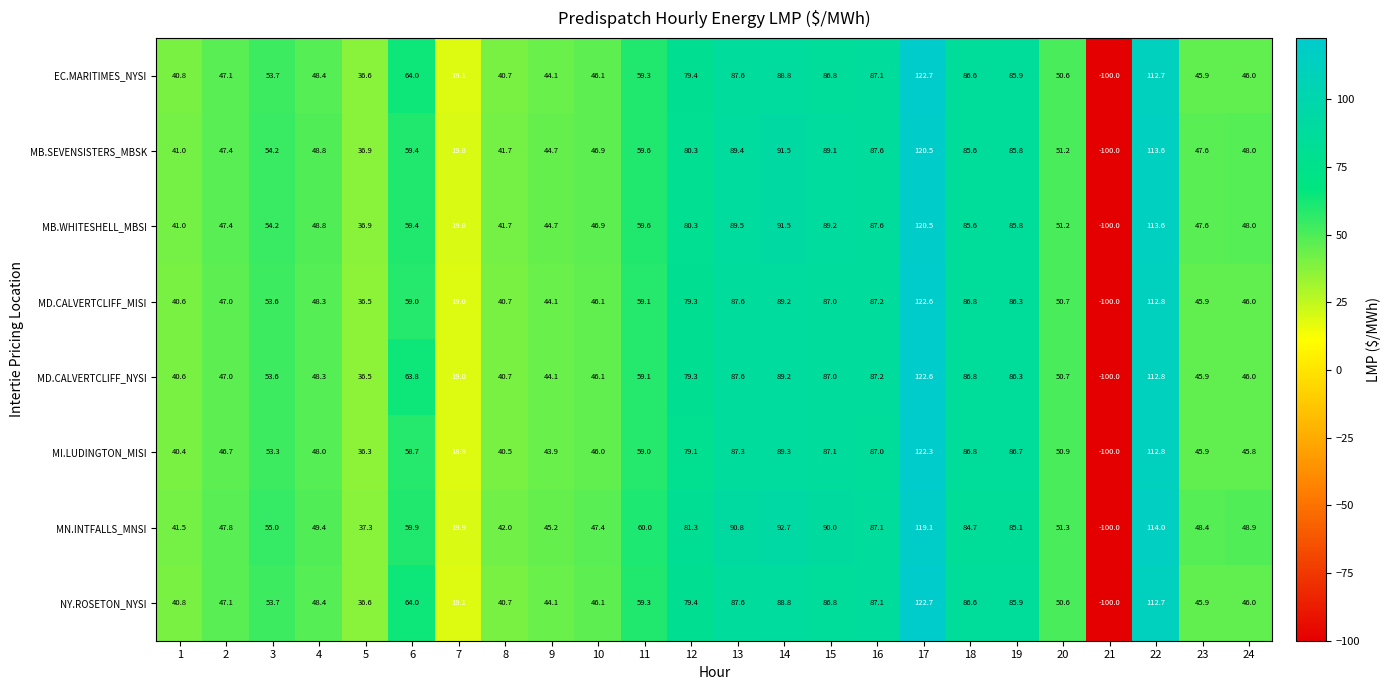

How many data points in MD.CALVERTCLIFF_MISI are above 53?

12